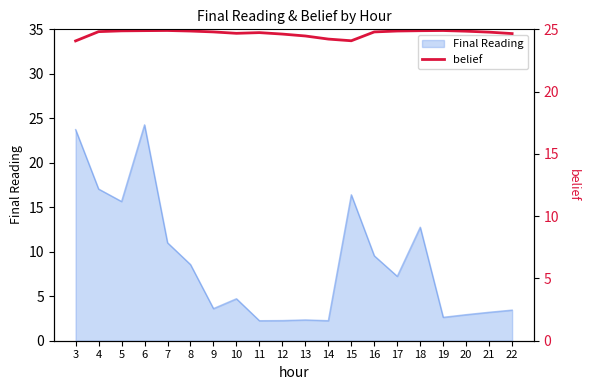

True or false: Final Reading has a value of 12.8 at 18.

True